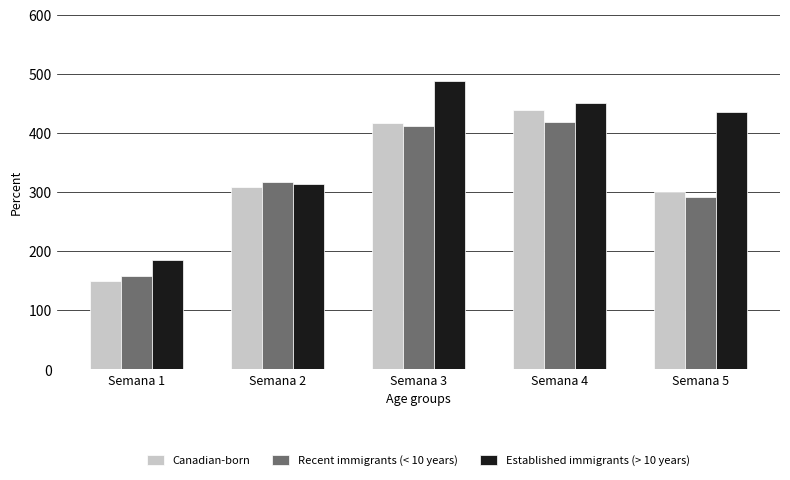

Does the chart contain any negative values?

No